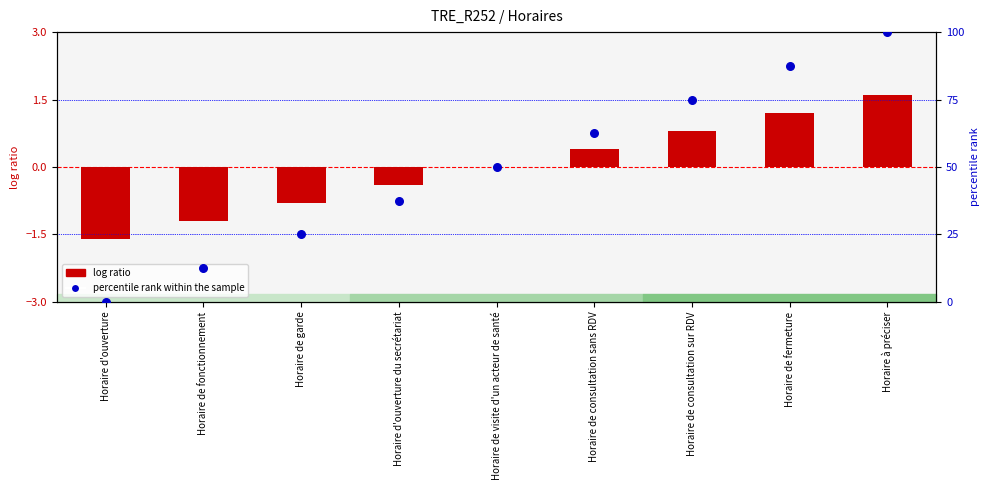

Which series reaches the maximum Y coordinate?

percentile rank within the sample